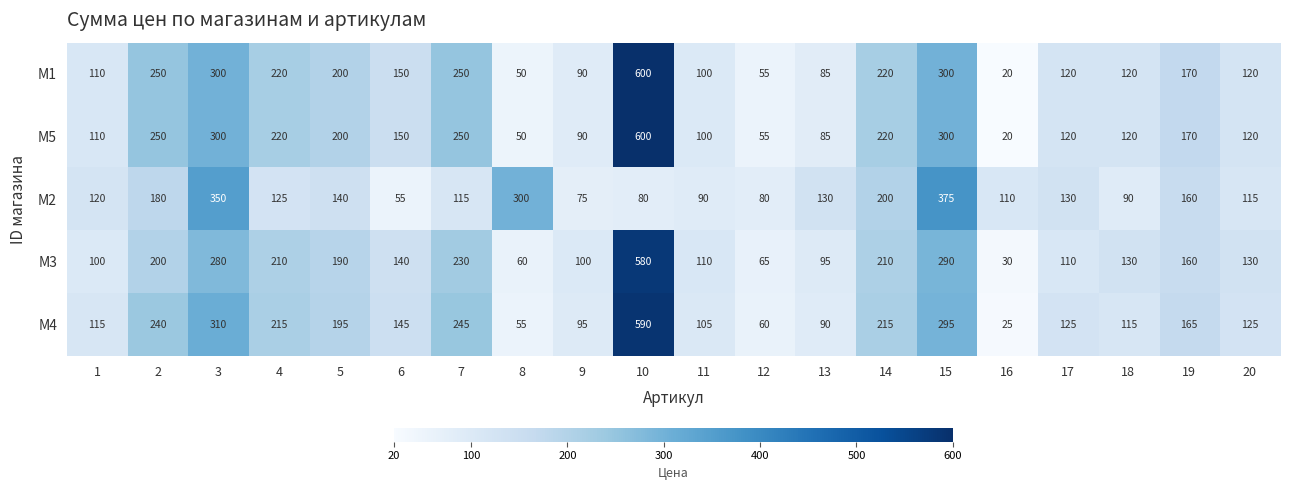

The value of M4 at 4 is 121. True or false?

False